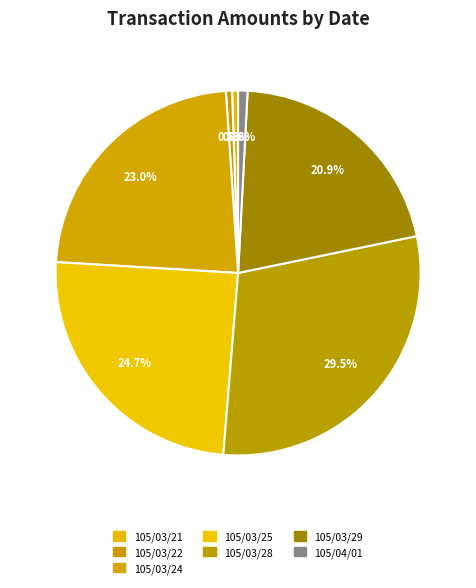

How many segments does this pie chart have?

7